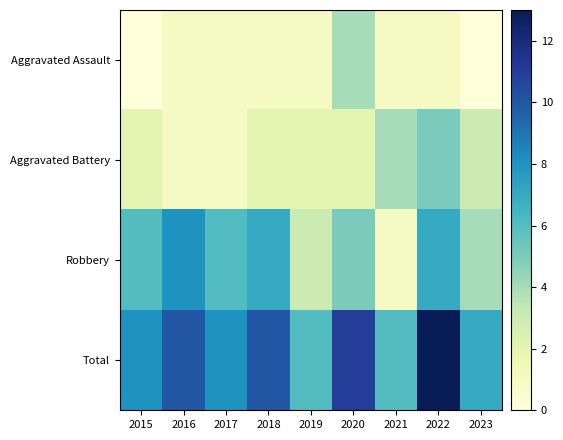

Which series has the largest total across all categories?

Total